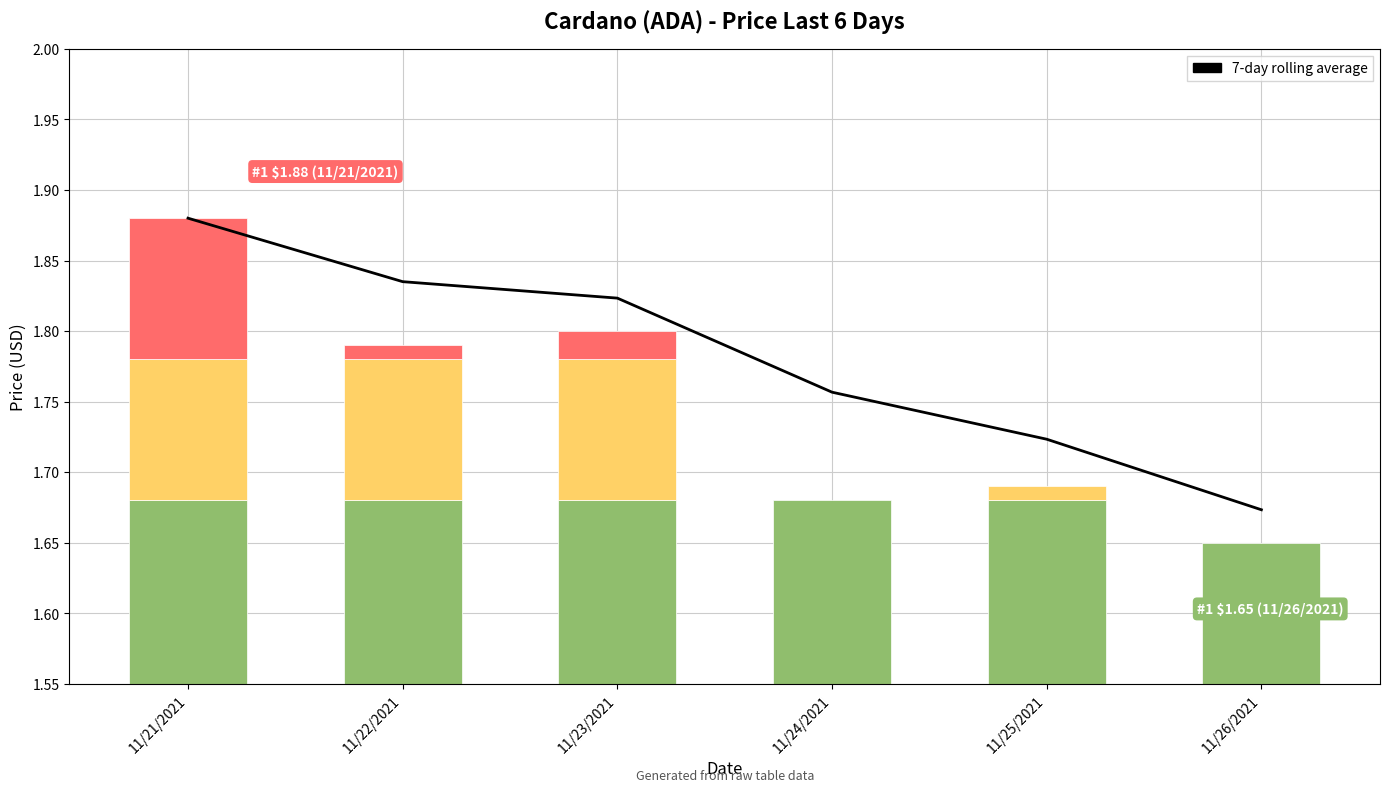

Count the number of data series in this chart.

1